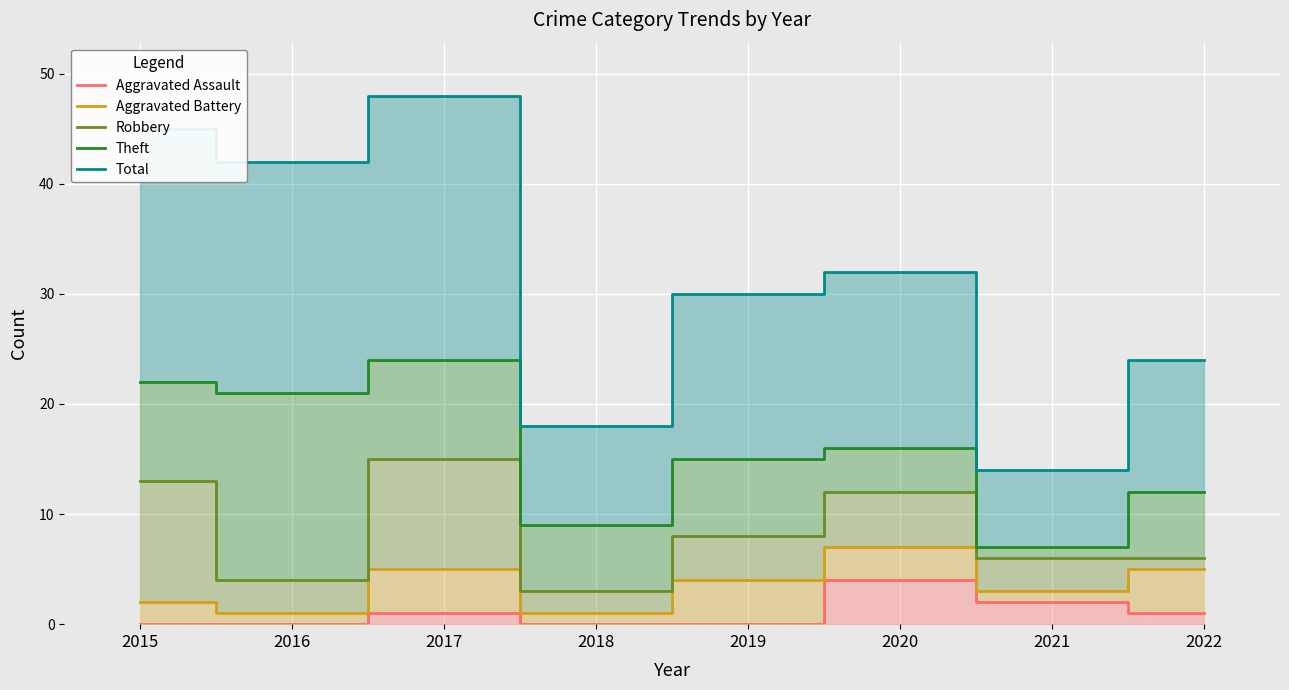

Which series has the widest spread of values?

Total